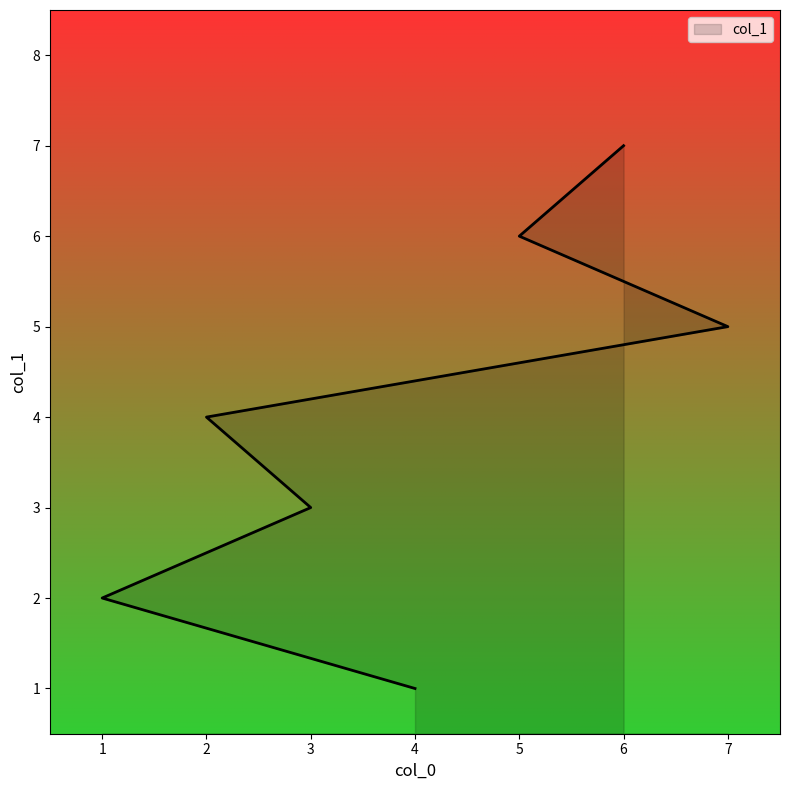

What is the greatest value displayed?

7